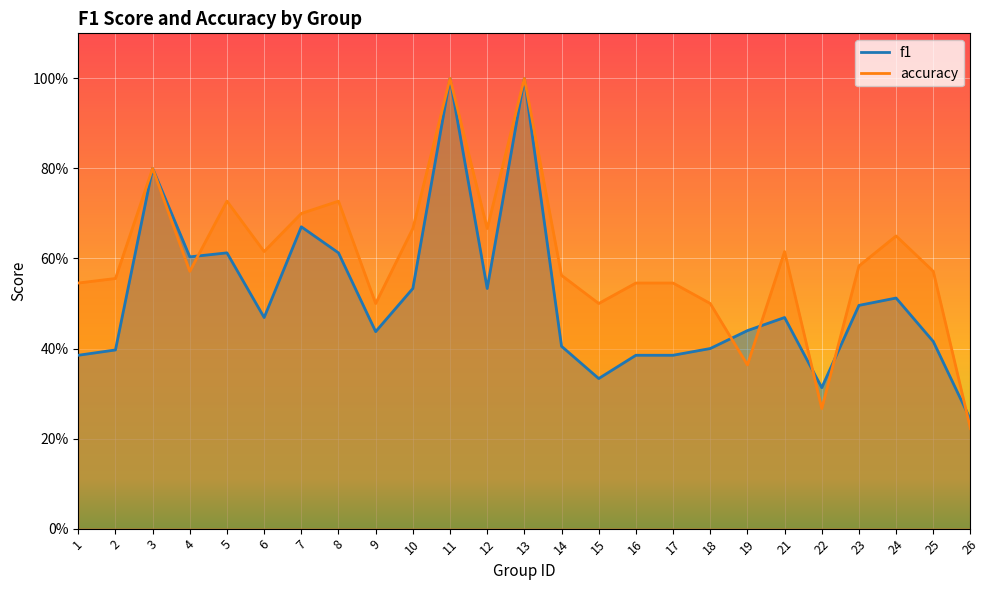

Which has a higher value, 9 or 12?

12